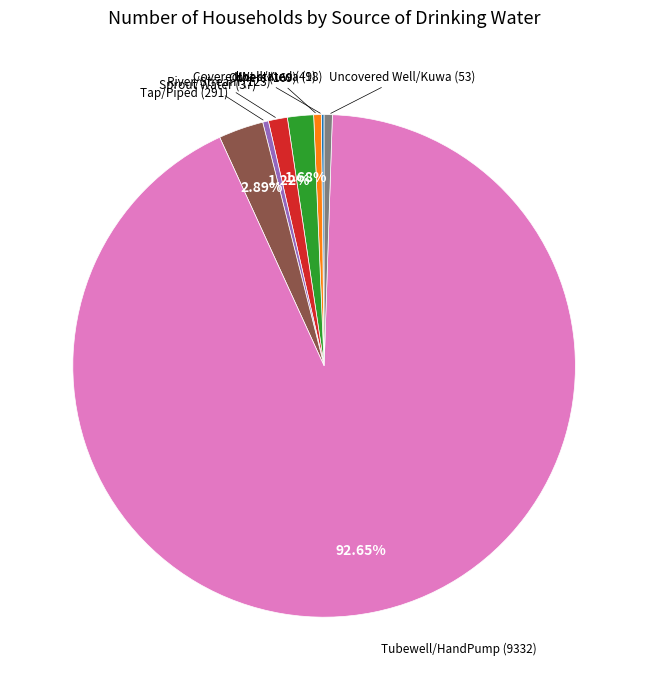

Is it true that River/Stream is 1% of the pie?

True